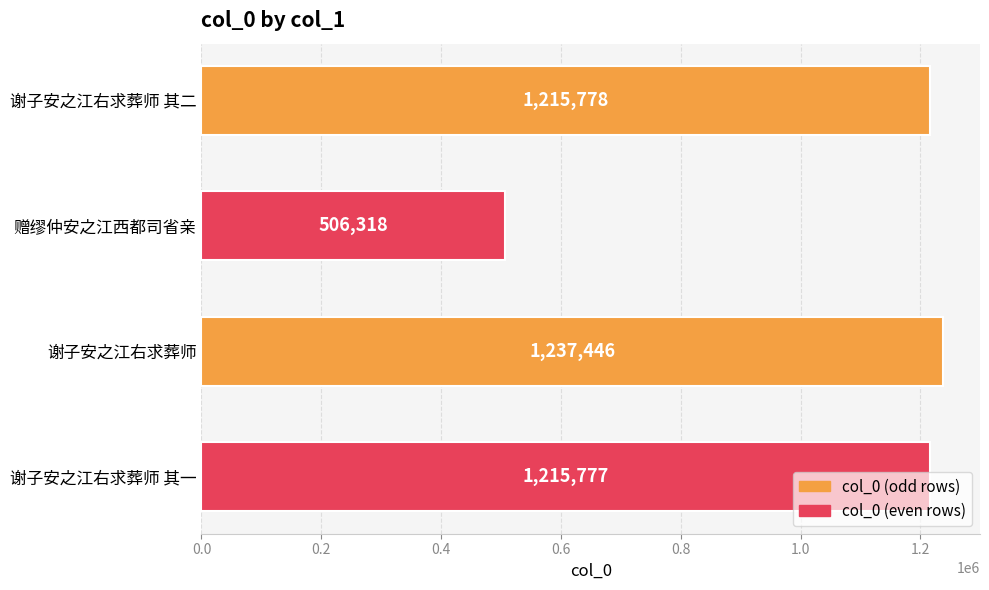

What is the change in value from 谢子安之江右求葬师 to 谢子安之江右求葬师 其一?

-21669